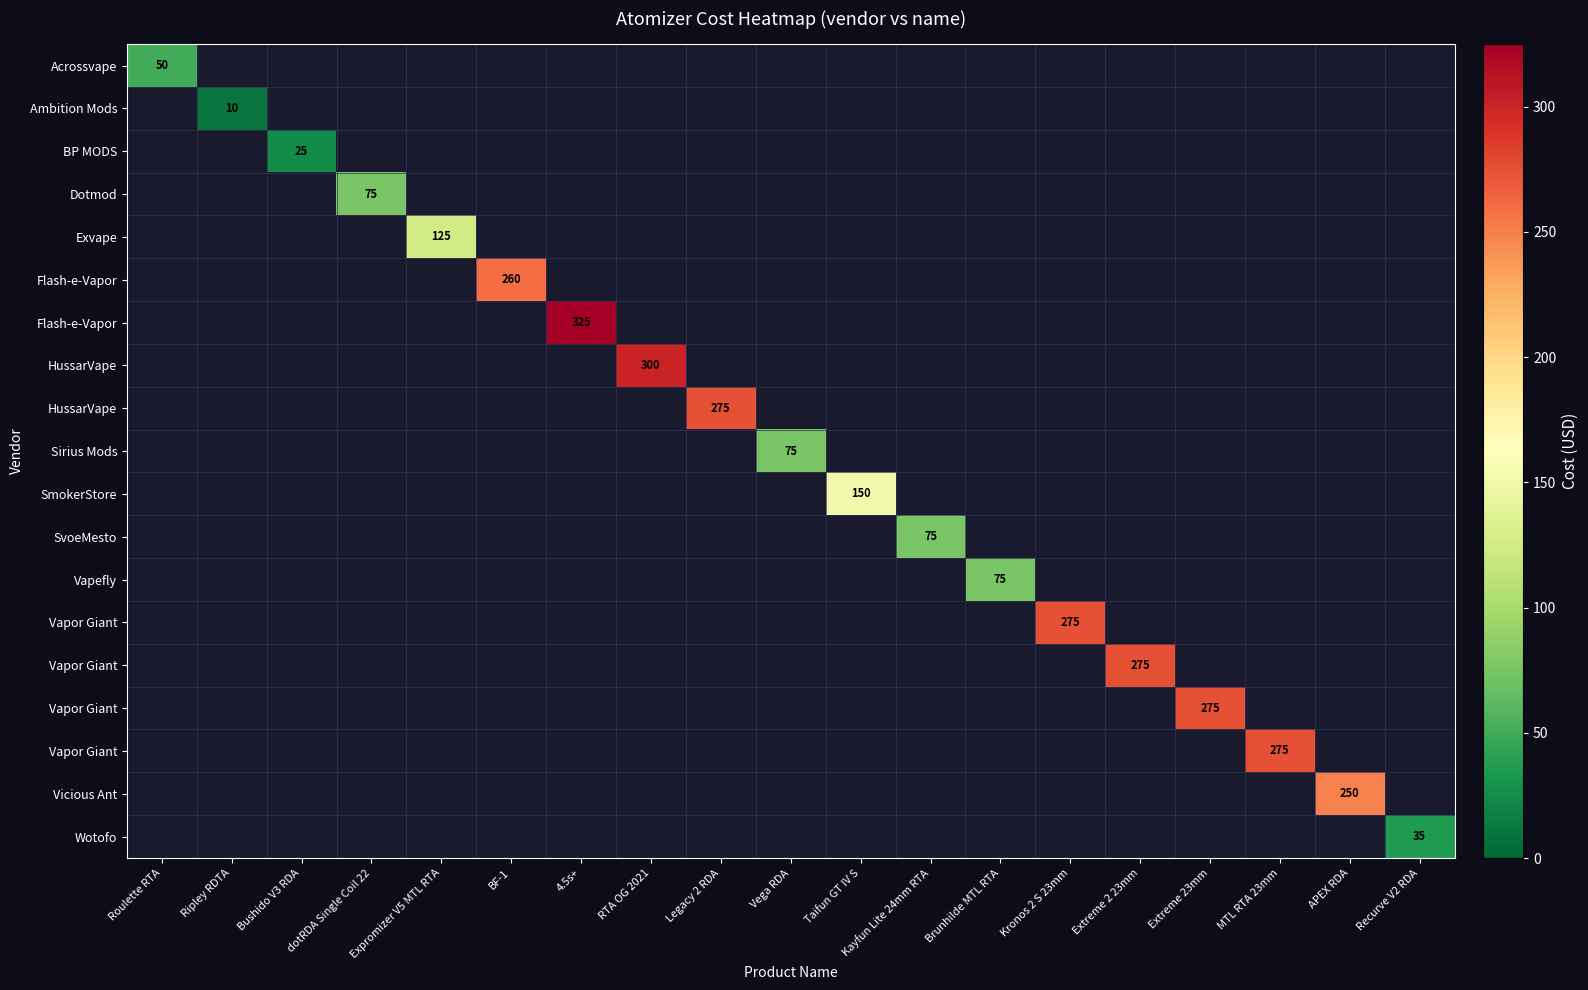

How many categories are shown in the chart?

19